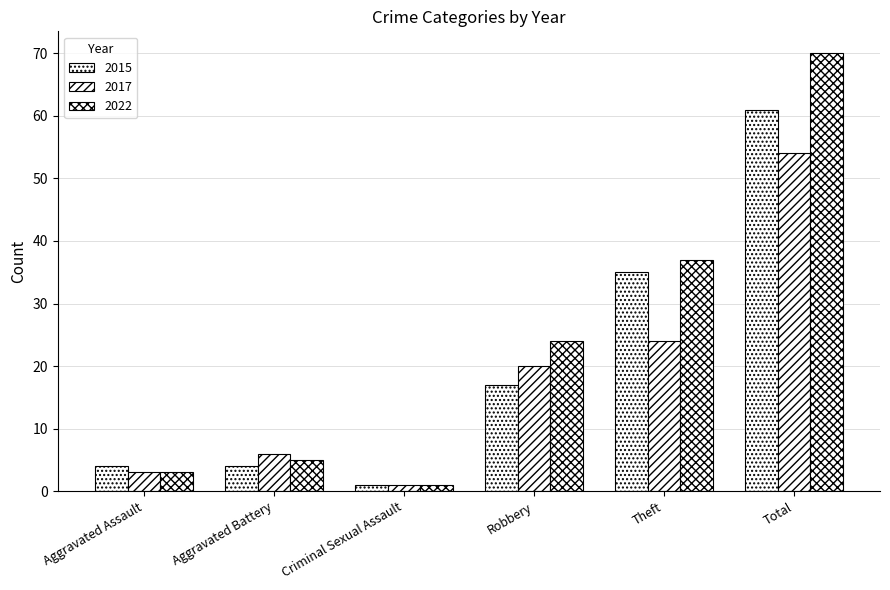

At which category does the chart reach its peak across all series?

Total